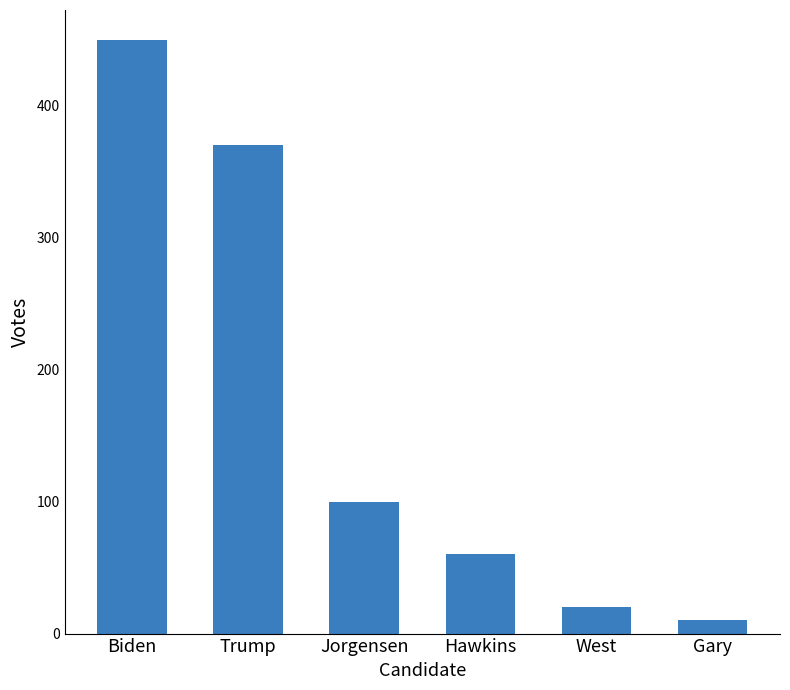

What is the difference between the maximum and minimum values?

440